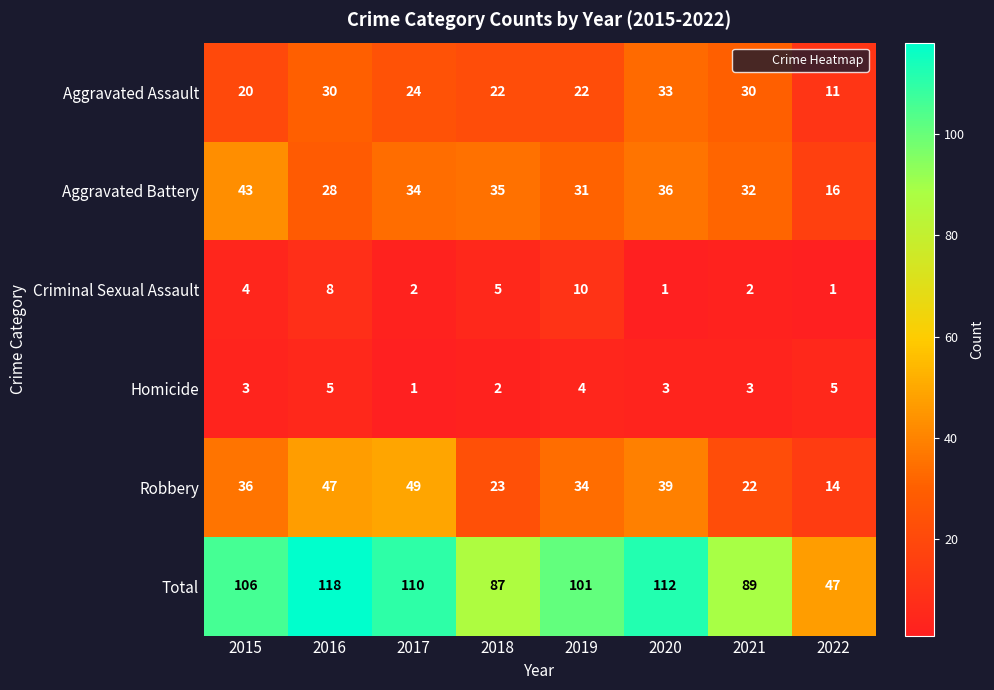

Where is Aggravated Battery nearest to the value 29?

2016